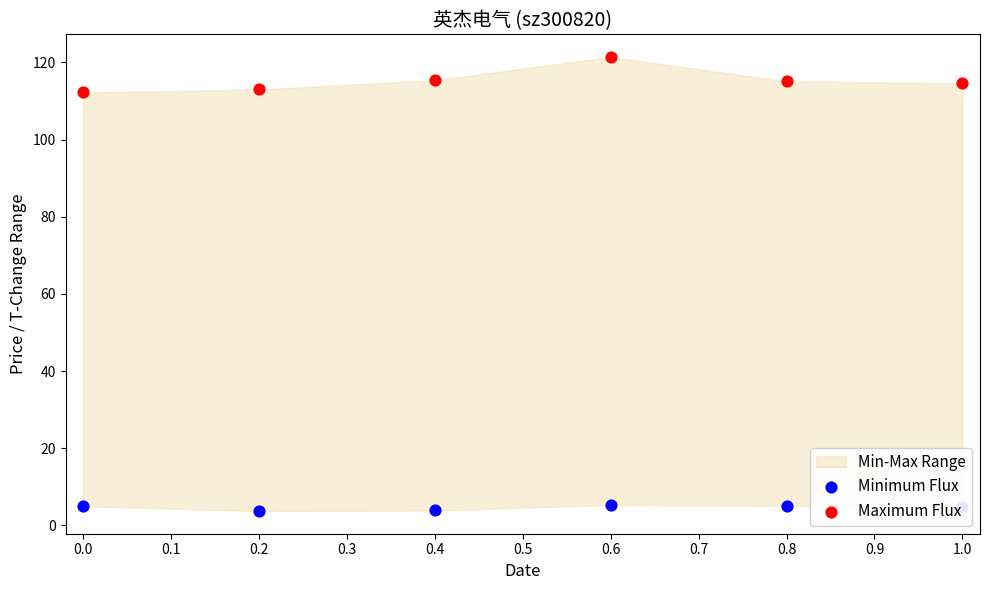

What is the total value across all series at 0.8?

120.2